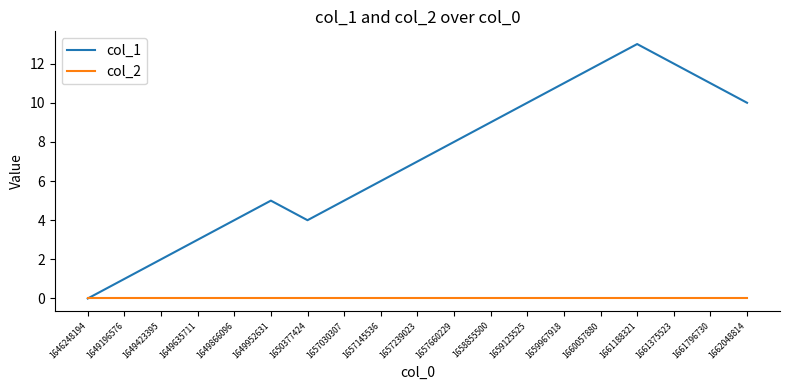

What is the total value across all series at 1649952631?

5